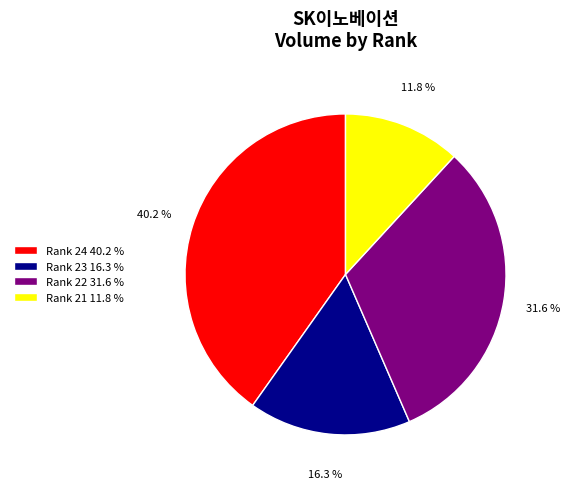

Does any single category account for the majority?

No